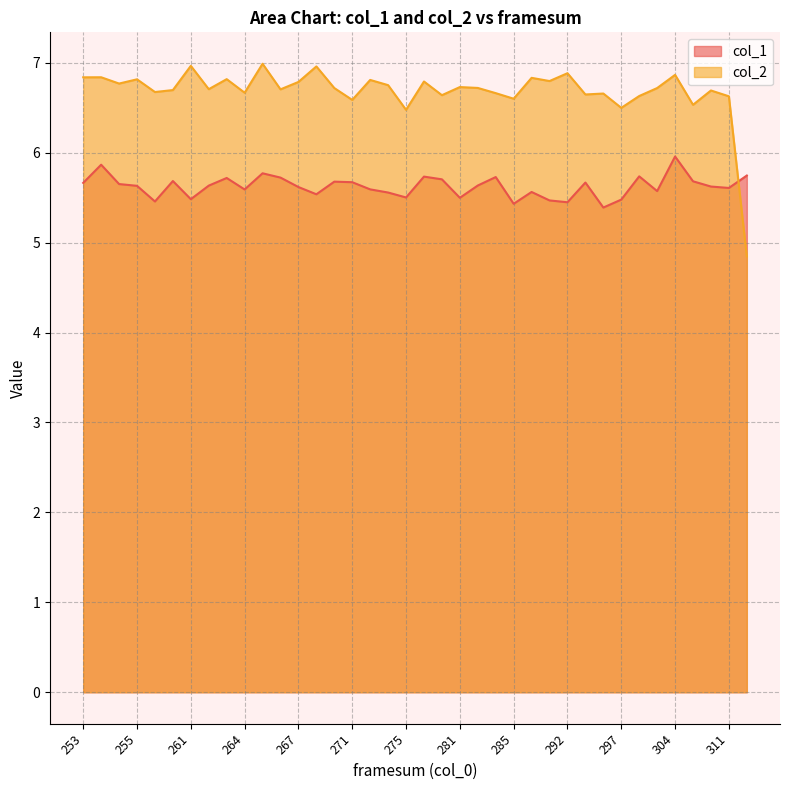

List the series in order of their peak value, highest first.

col_2, col_1